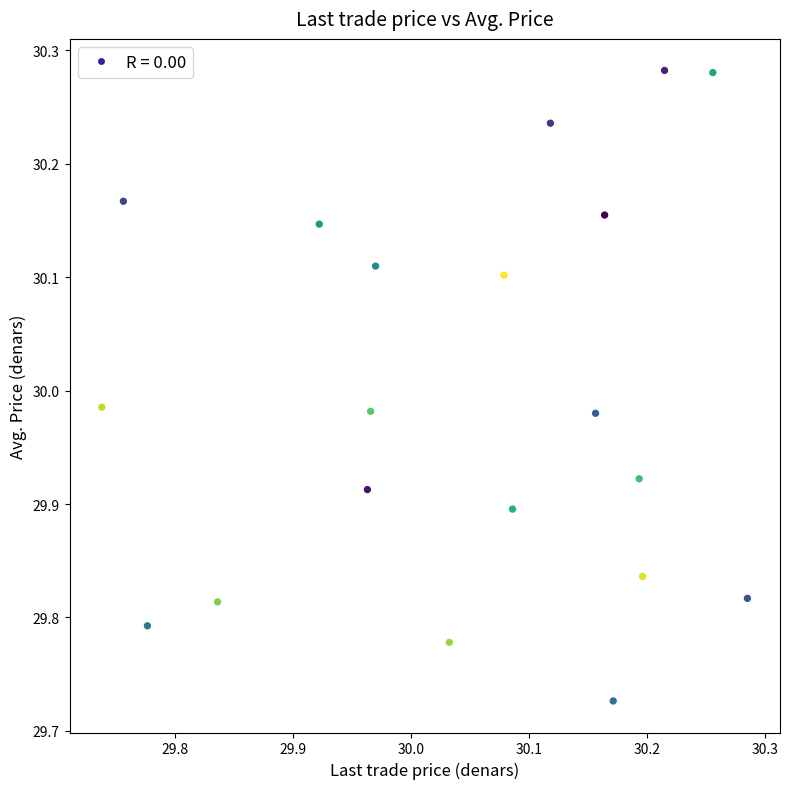

What is the range of Y values (max minus min)?

0.6